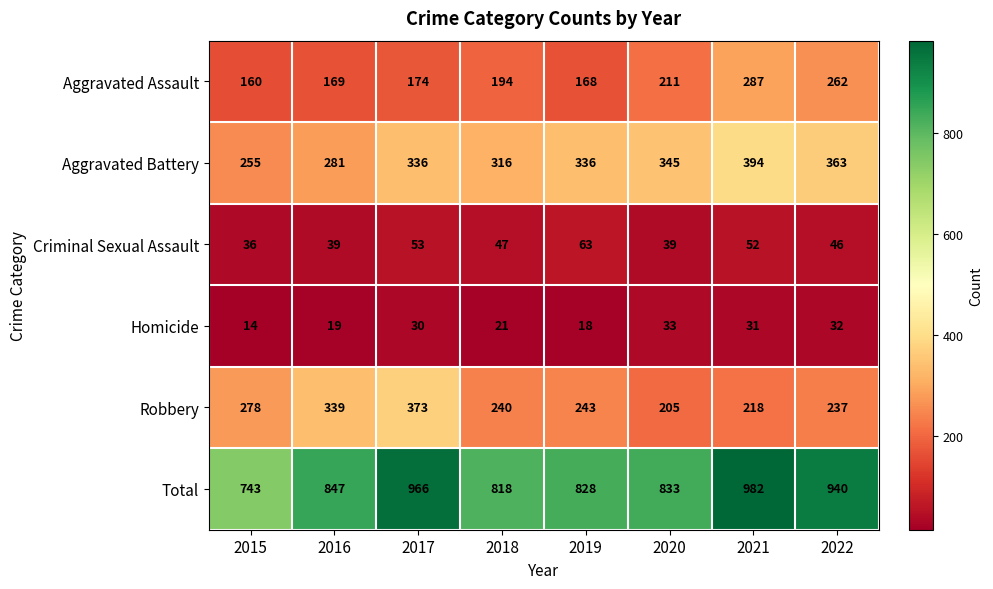

What is the approximate value of Total at 2017, to the nearest 50?

950